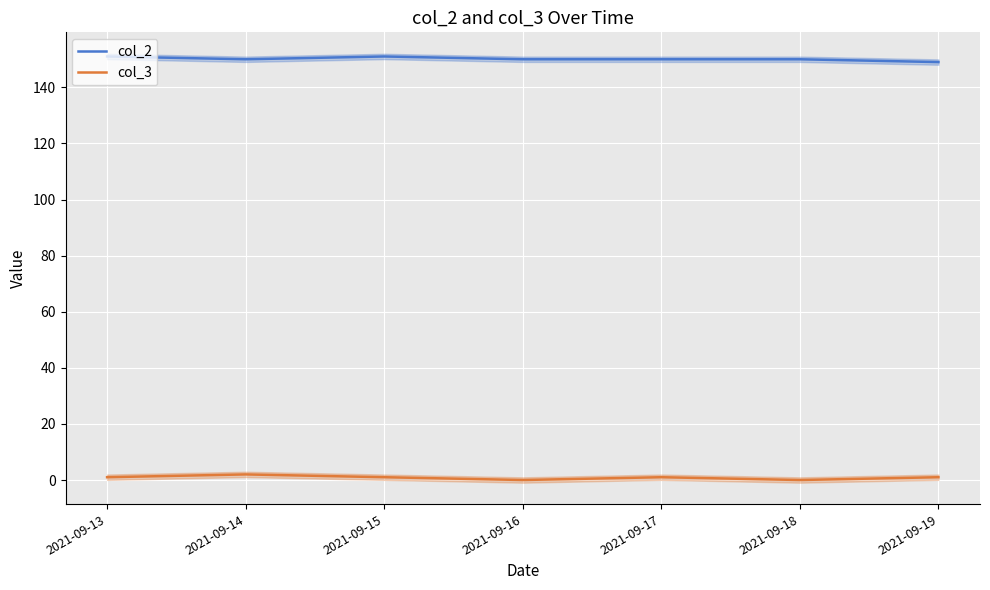

True or false: col_3 has a value of -1 at 2021-09-16.

False